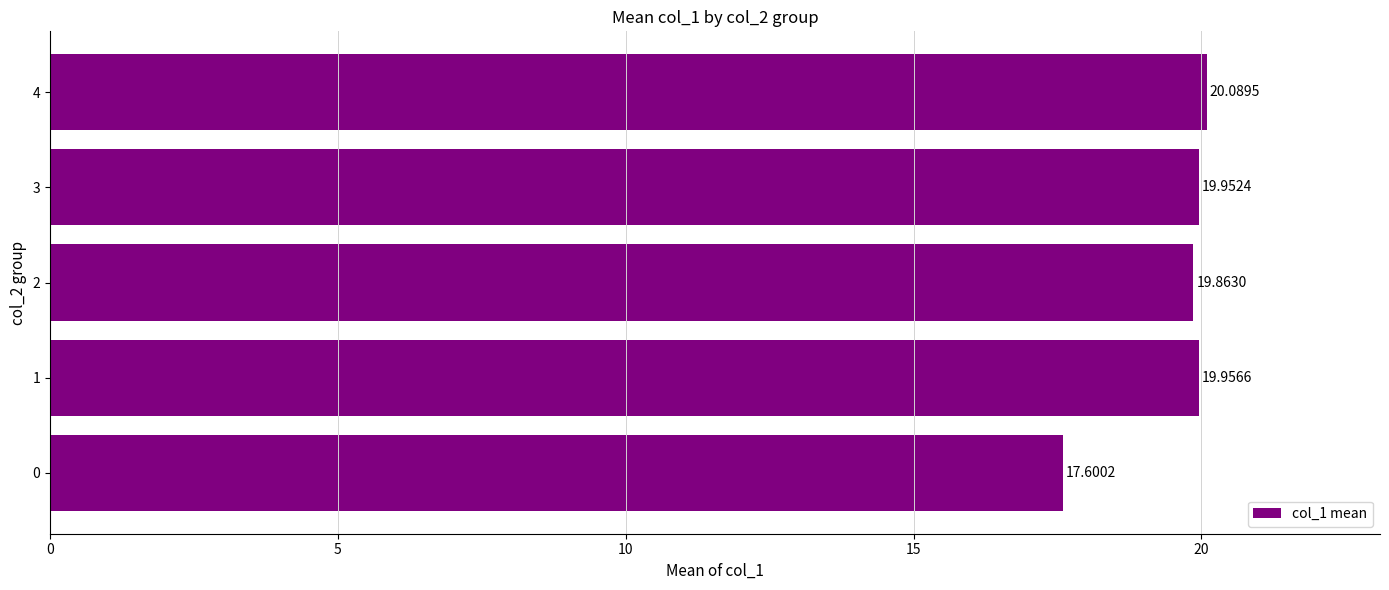

What is the change in value from 1 to 4?

+0.1